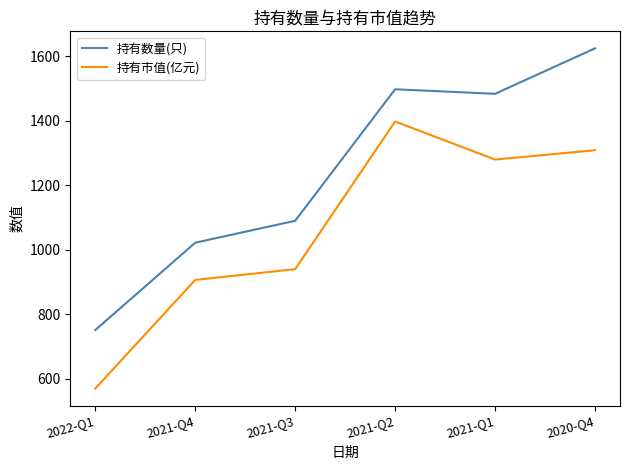

What is the difference between the highest and lowest values at 2021-Q1?

204.0